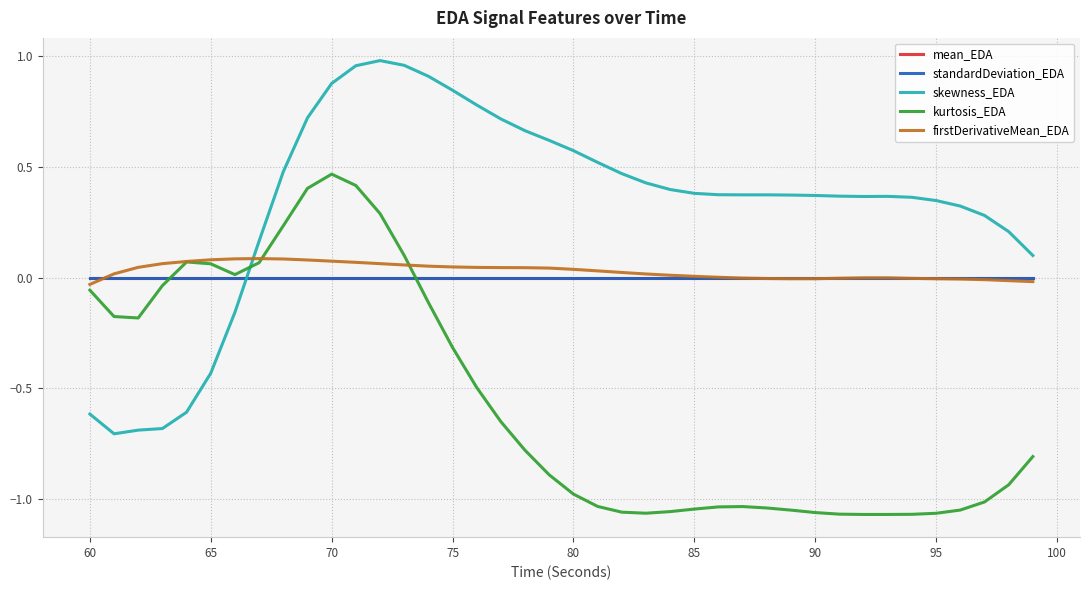

True or false: standardDeviation_EDA and skewness_EDA intersect in this chart.

True